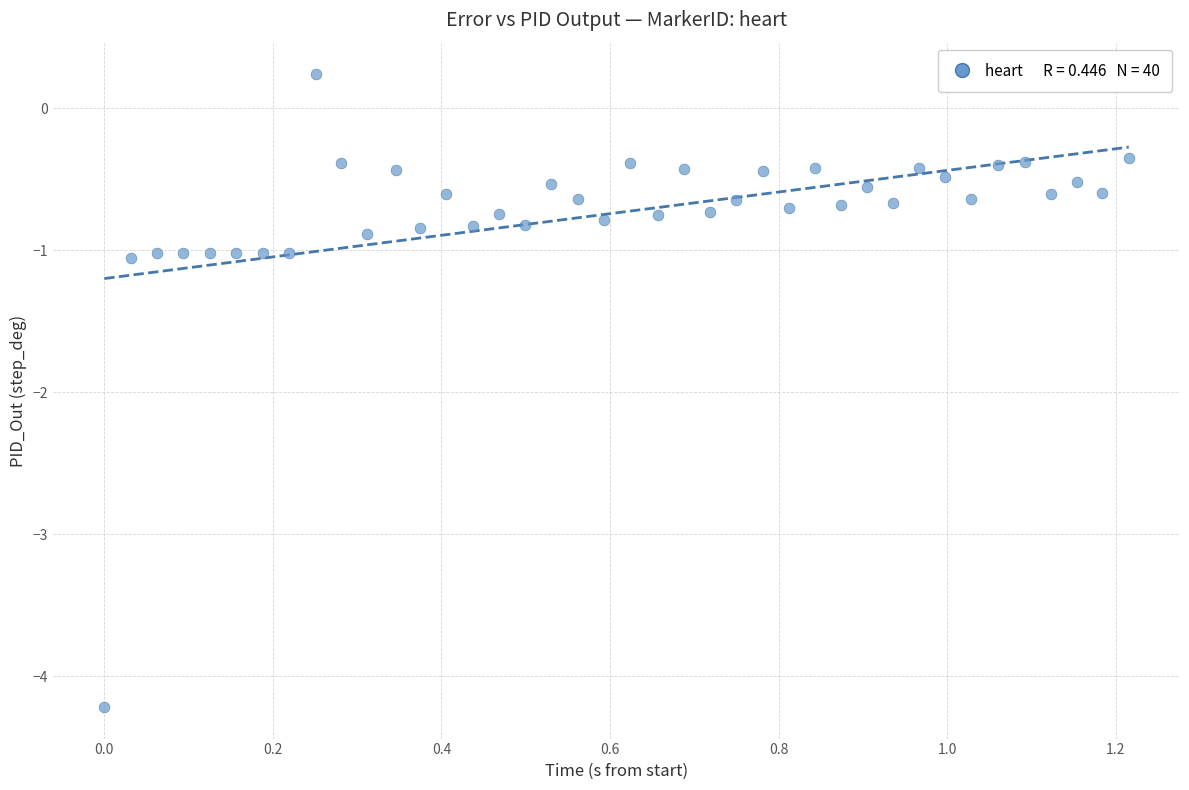

What is the range of Y values (max minus min)?

4.5